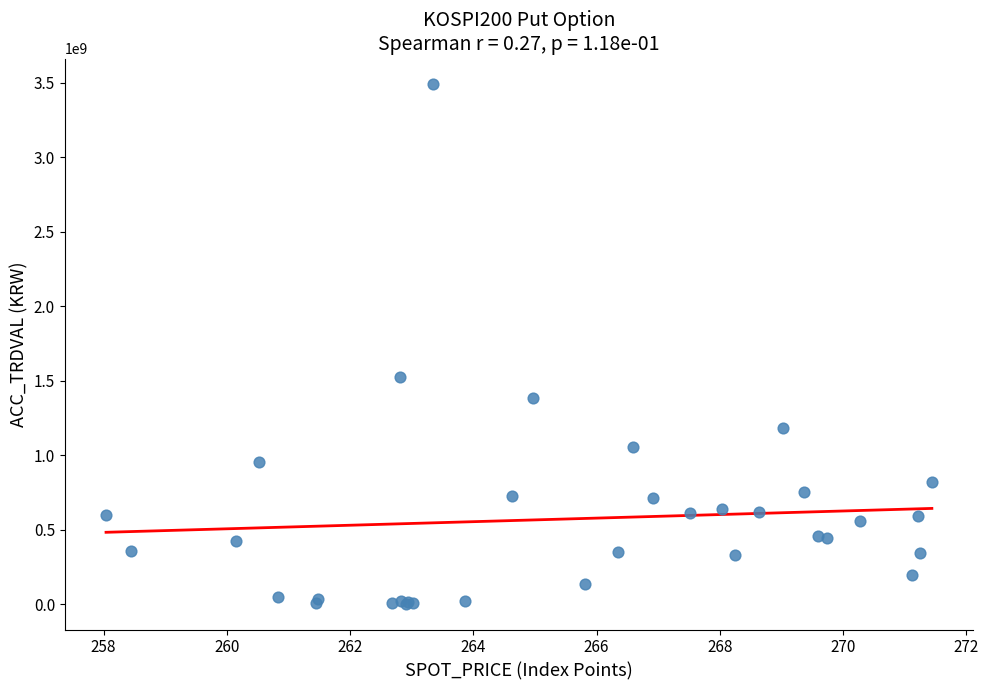

What Y value in the scatter plot is closest to 1746275000?

1527075000